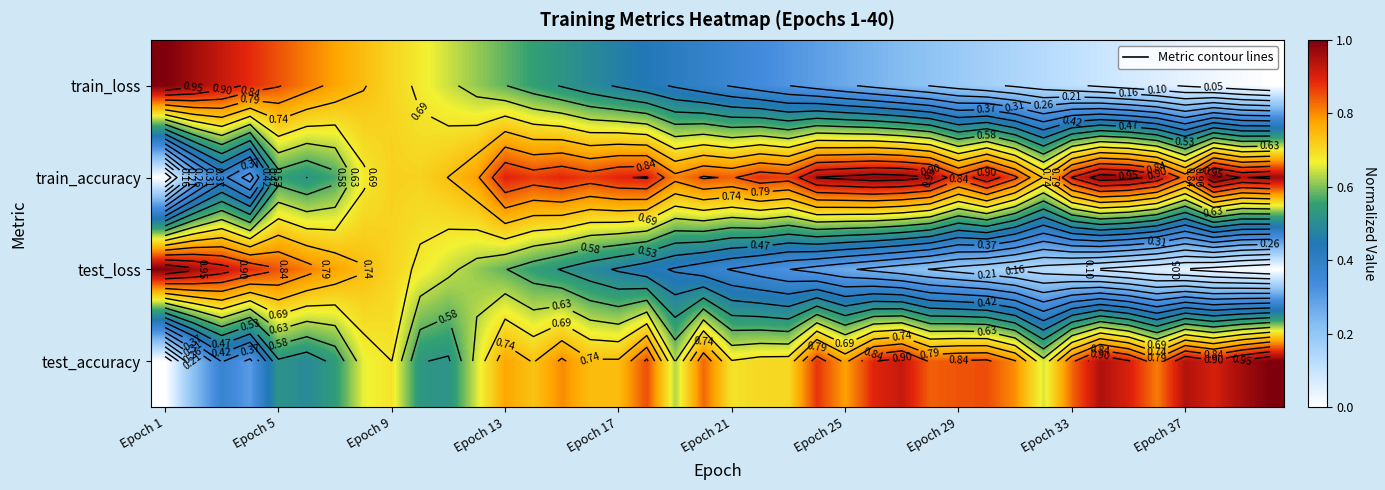

How many data points in train_loss are above 0?

39